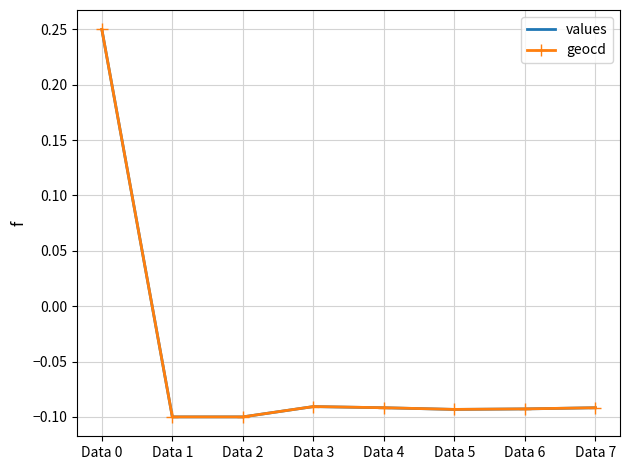

At which label does values reach its peak?

Data 0